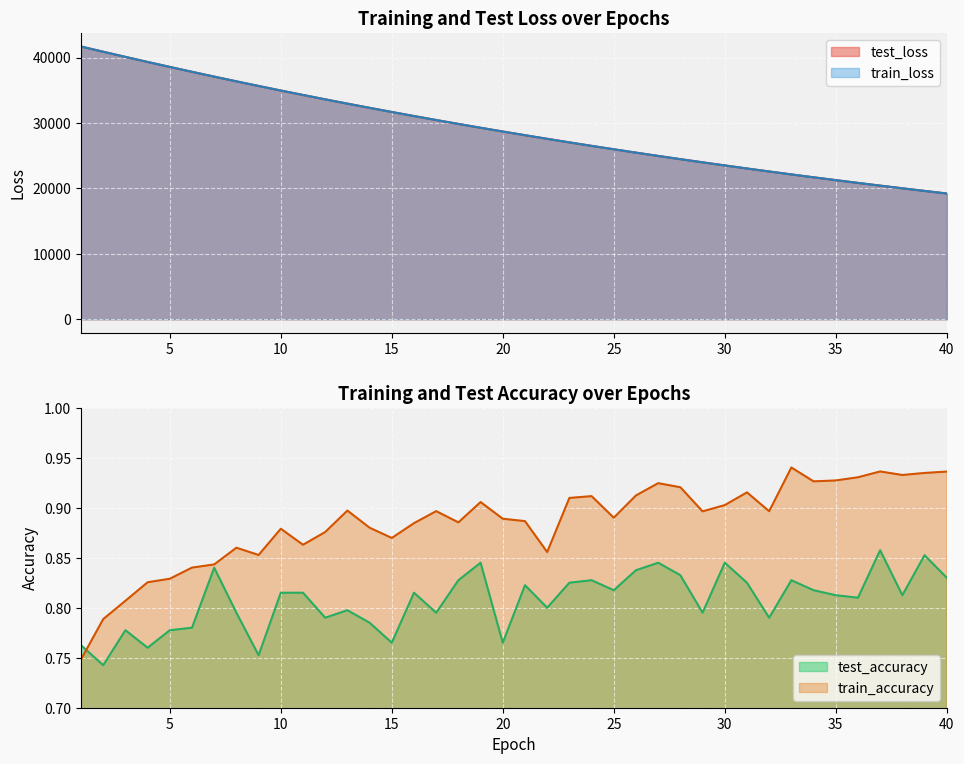

What is the value of the train_loss point at the 6th from the left?

37818.7